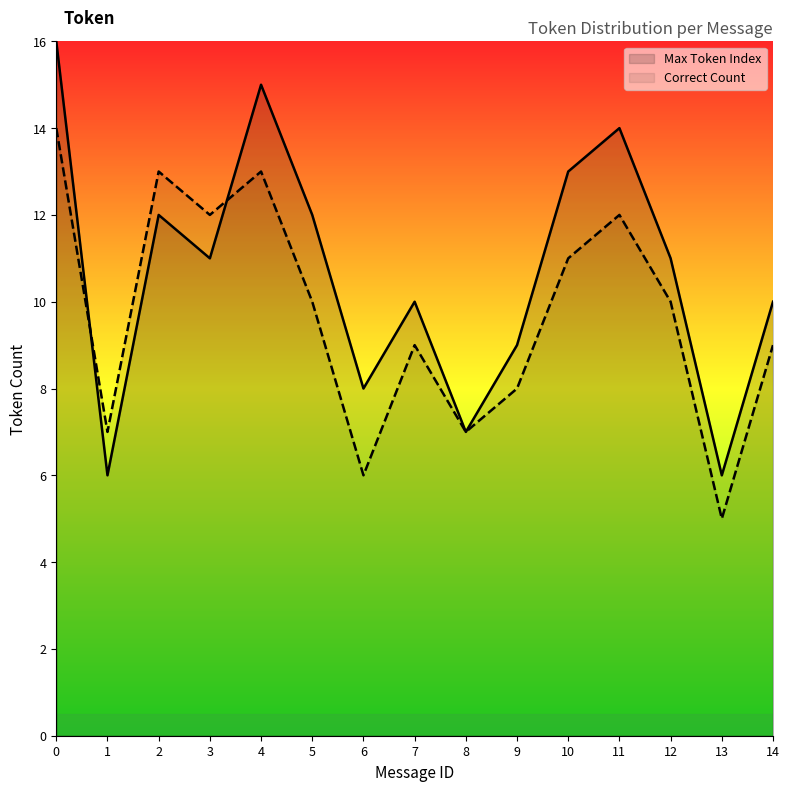

The Correct Count series shows 6 at 5. True or false?

False